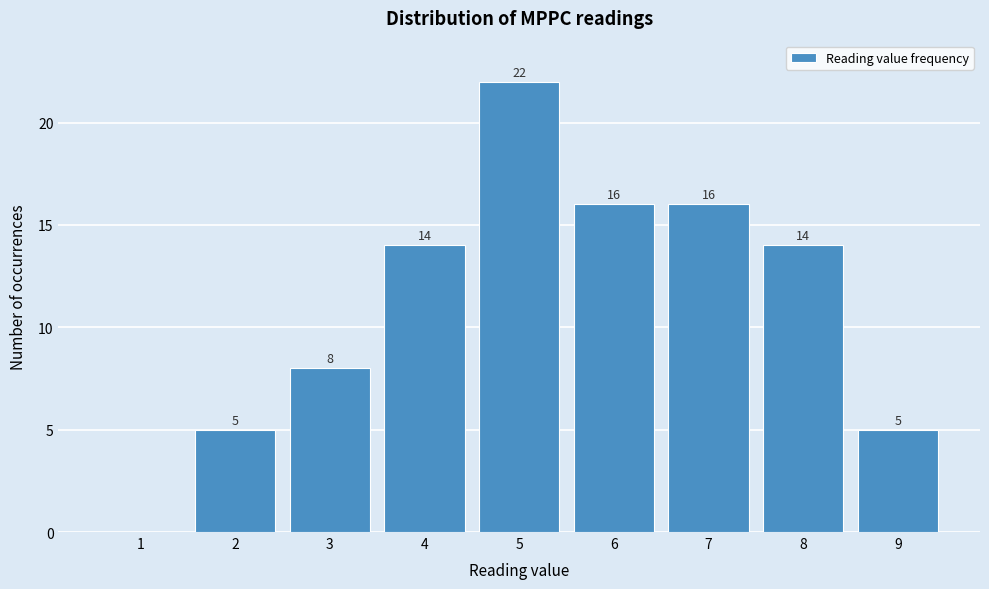

Reading left to right, list all the values displayed in this chart.

1=0	2=5	3=8	4=14	5=22	6=16	7=16	8=14	9=5